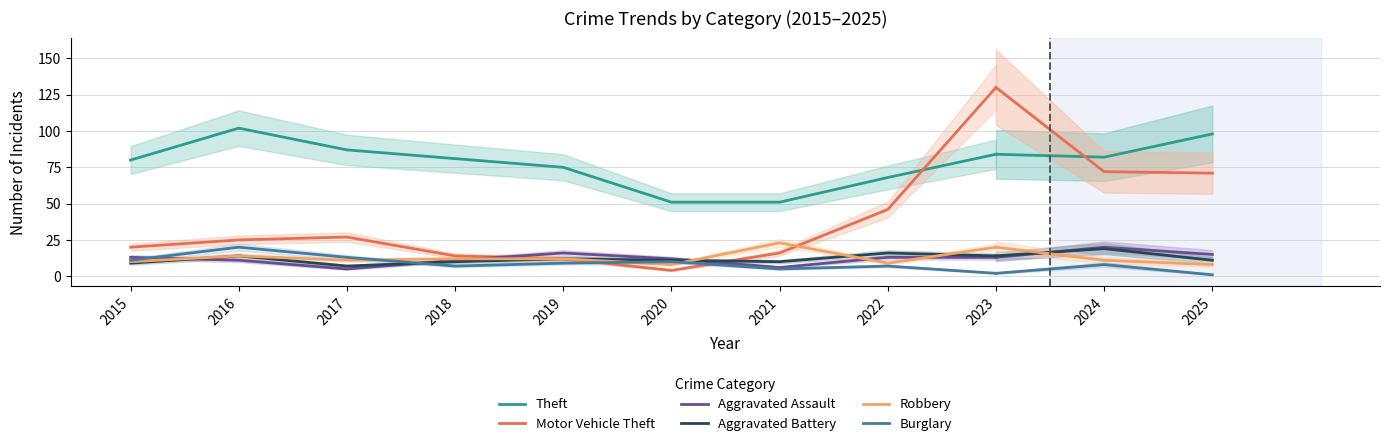

What is the sum of all Motor Vehicle Theft values?

294